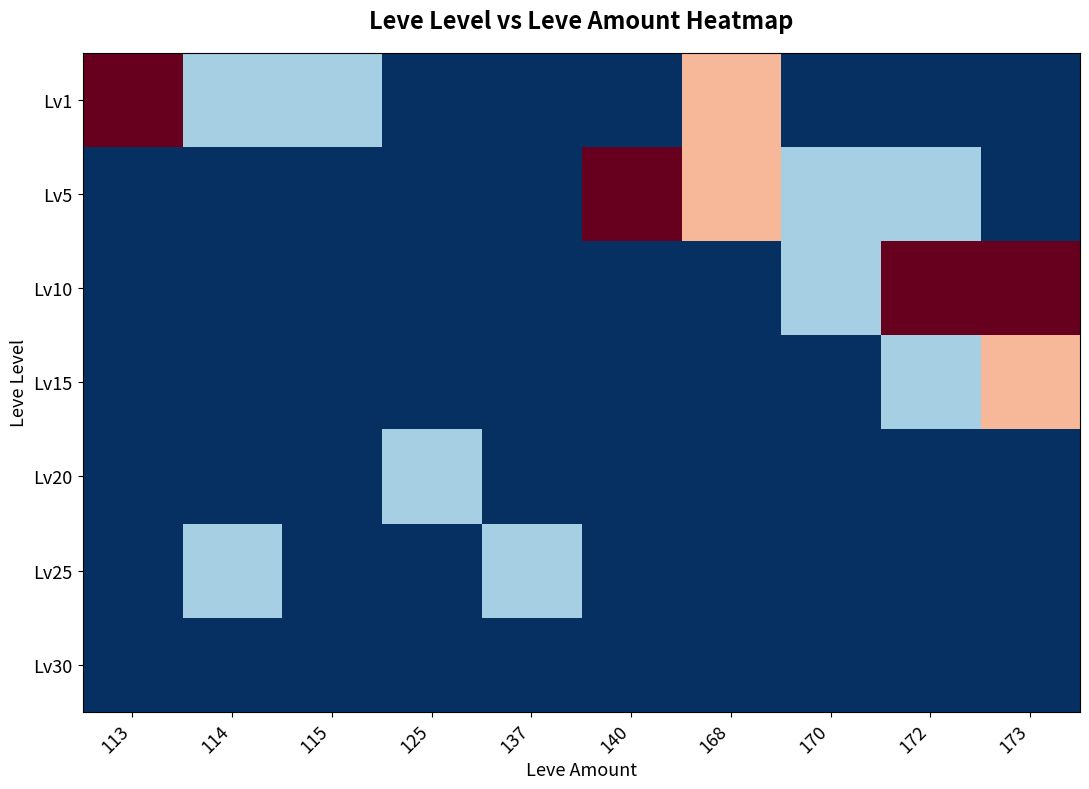

Which series changed the most between 125 and 172?

Lv10